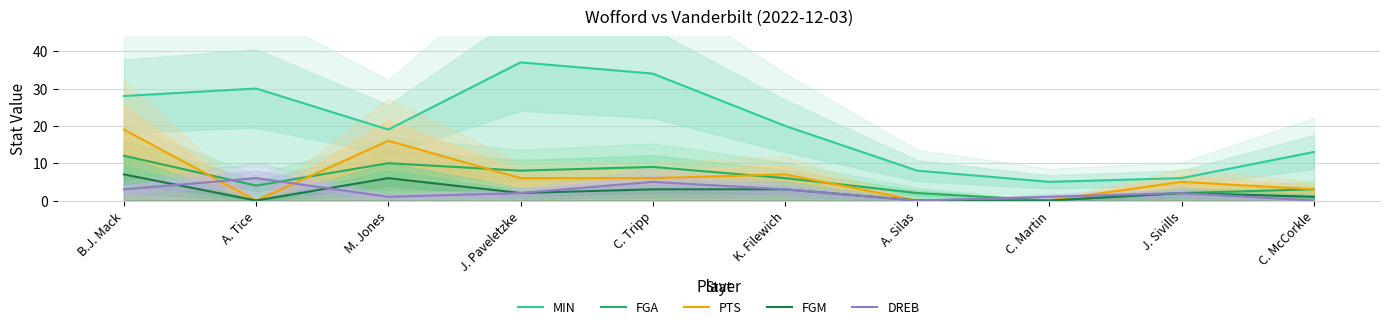

Where does the DREB series first go above 2?

B.J. Mack